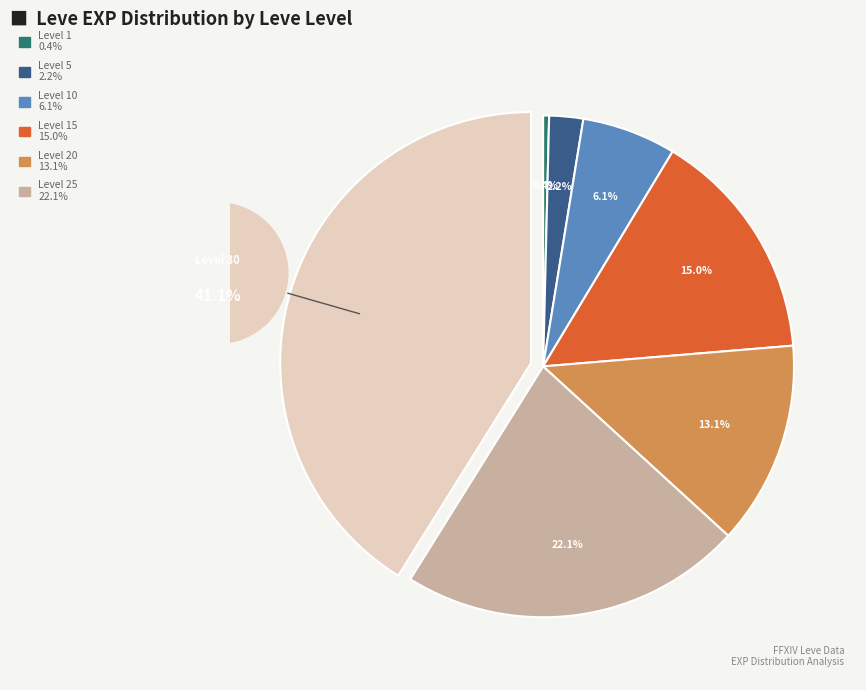

Does any single category account for the majority?

No